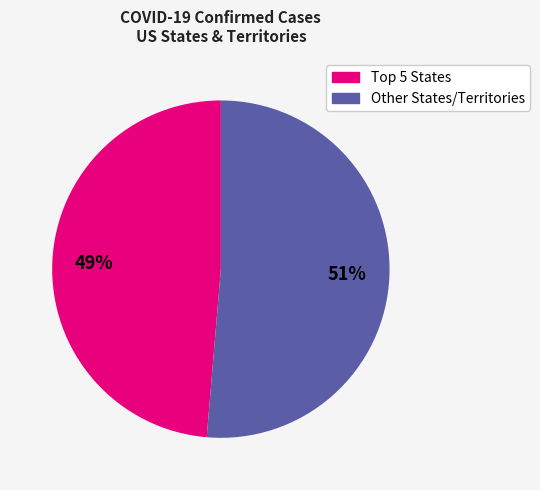

To the nearest percent, what is the average slice percentage?

50%